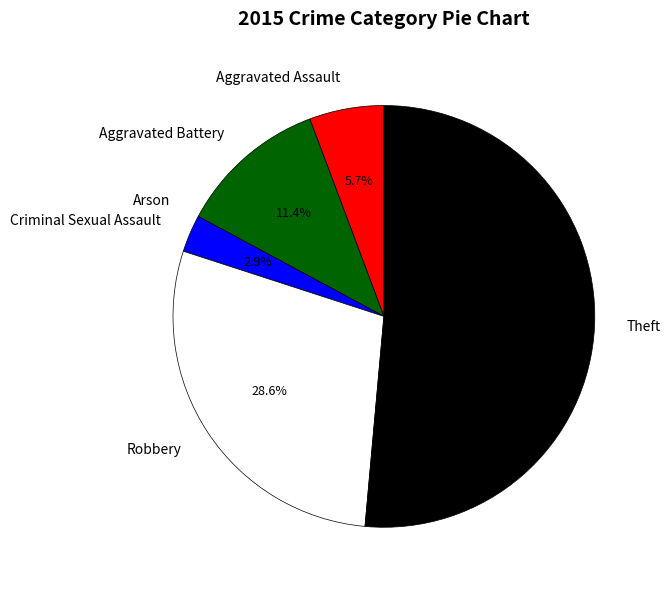

To the nearest percent, what portion does Criminal Sexual Assault represent?

3%